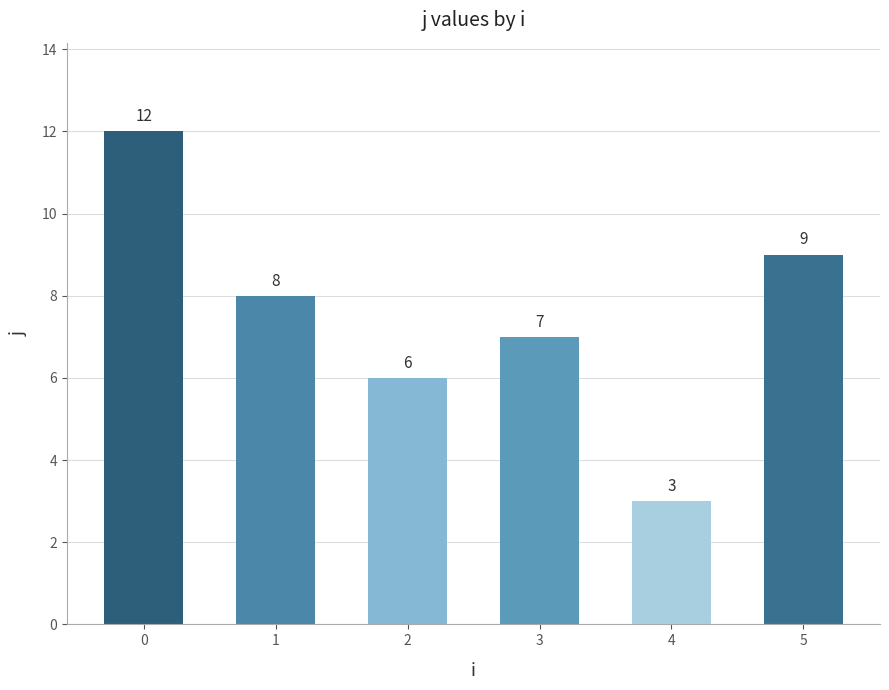

What is the smallest value displayed?

3